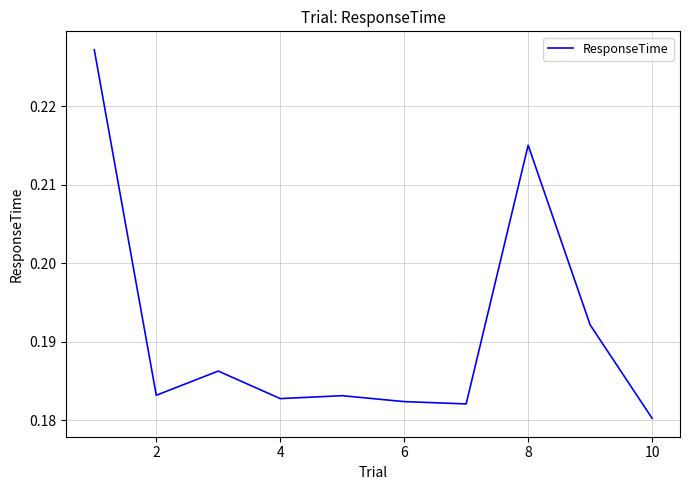

How many points are lower than both their immediate neighbors (excluding endpoints)?

3